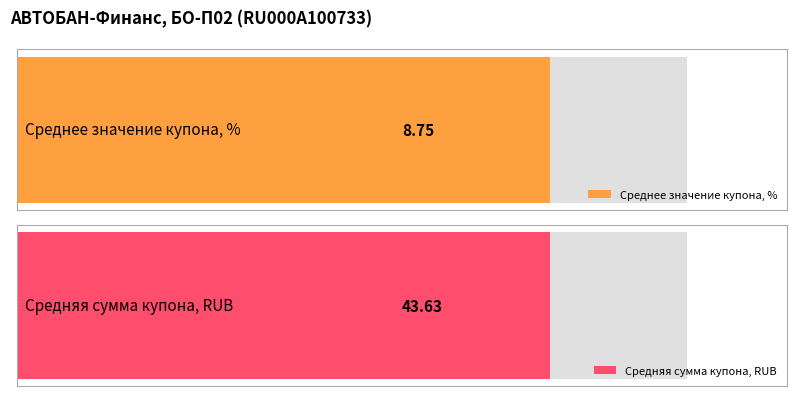

The value of Сумма купона RUB at 1 is 85.2. True or false?

False